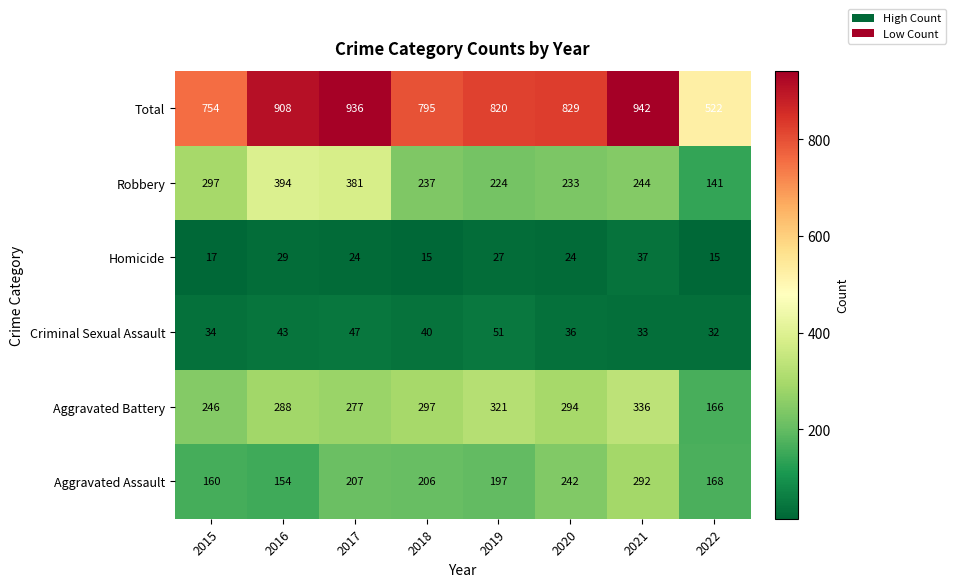

What is the difference between the Aggravated Battery values at 2015 and 2021?

90